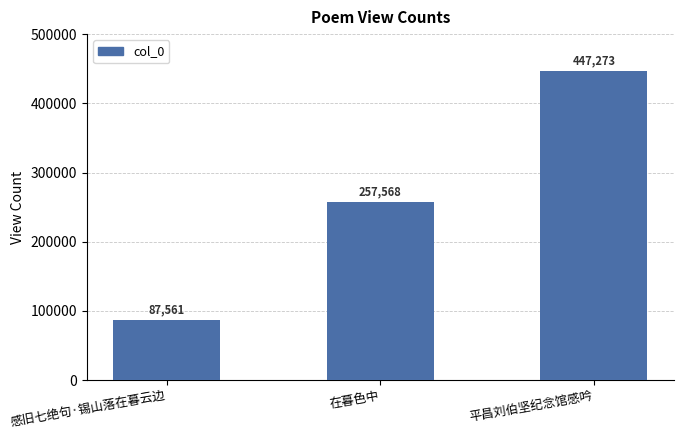

Does the chart contain any negative values?

No